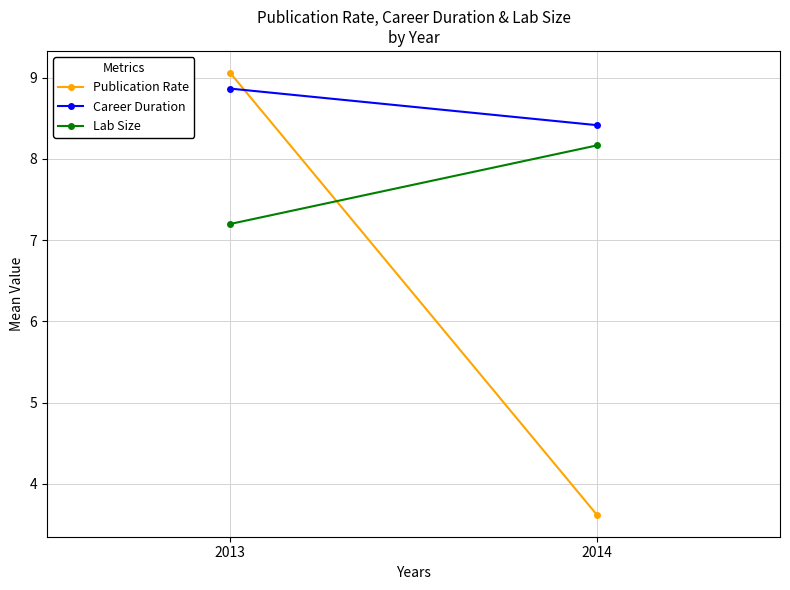

What is the approximate value of Publication Rate at 2014?

3.6